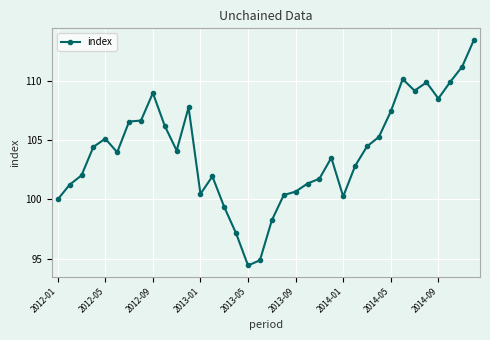

True or false: there are more than 2 points higher than both neighbors.

True